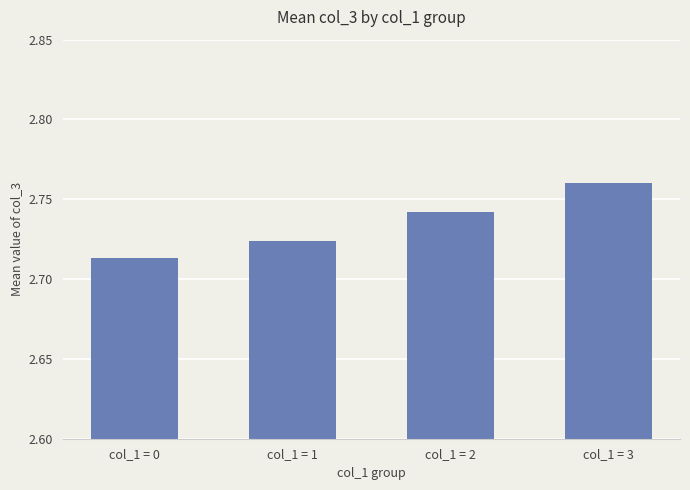

What is the sum of the values at col_1 = 3 and col_1 = 2?

5.5